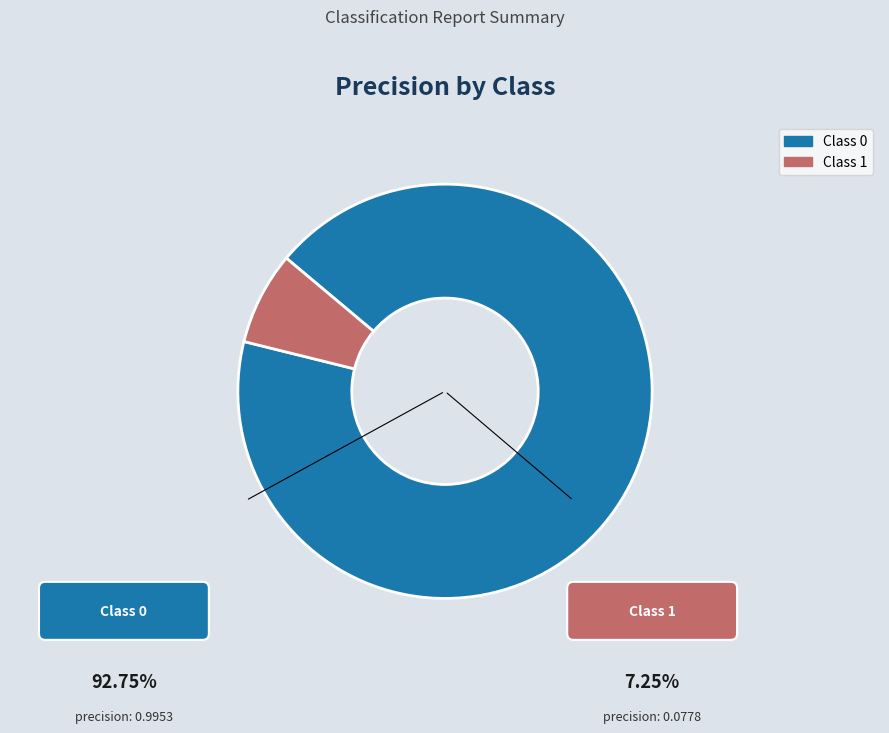

Is there any slice that represents more than half of the pie?

Yes